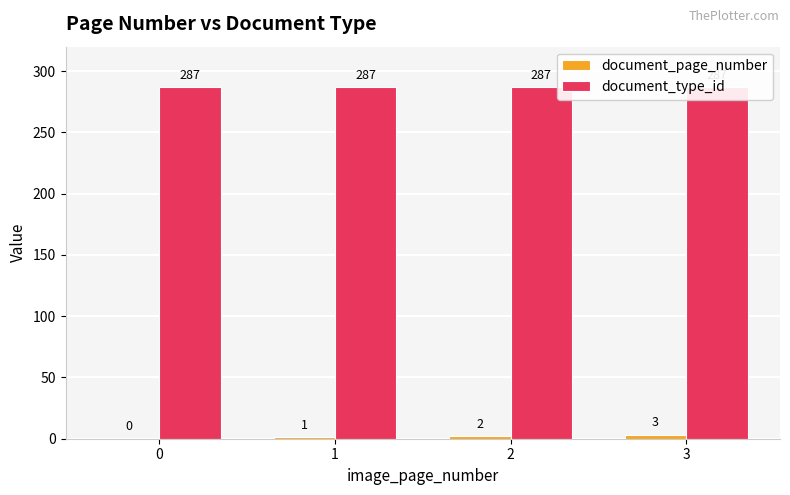

What is the approximate value of document_page_number at 1?

1